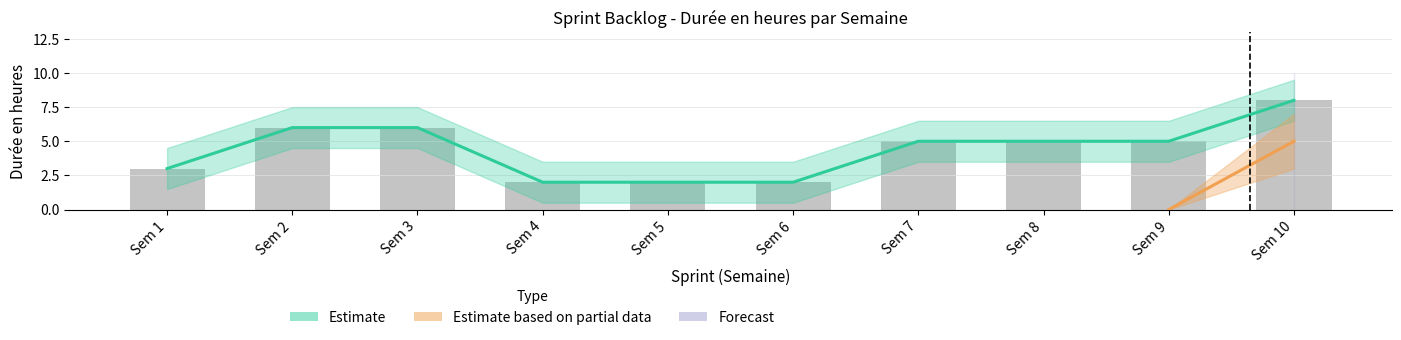

True or false: Estimate based on partial data has a value of -3 at Sem 7.

False